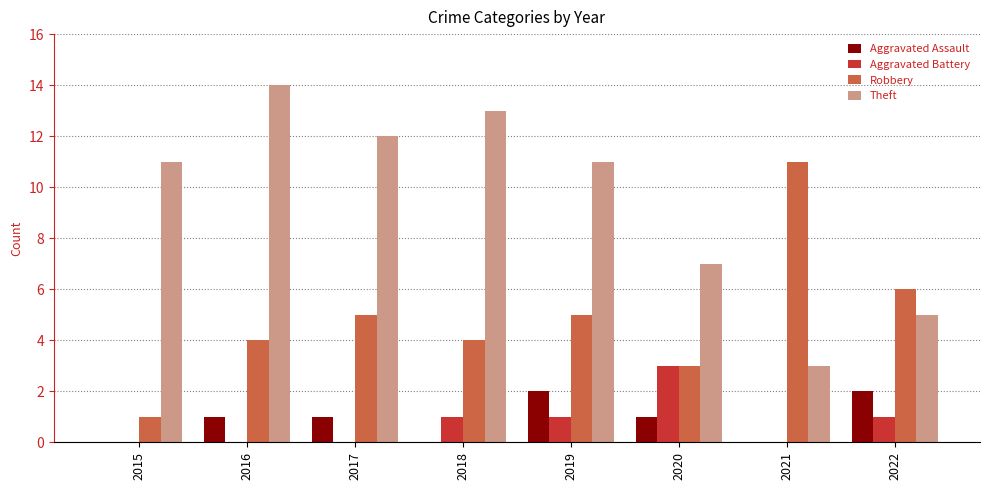

The Robbery series shows 7 at 2018. True or false?

False